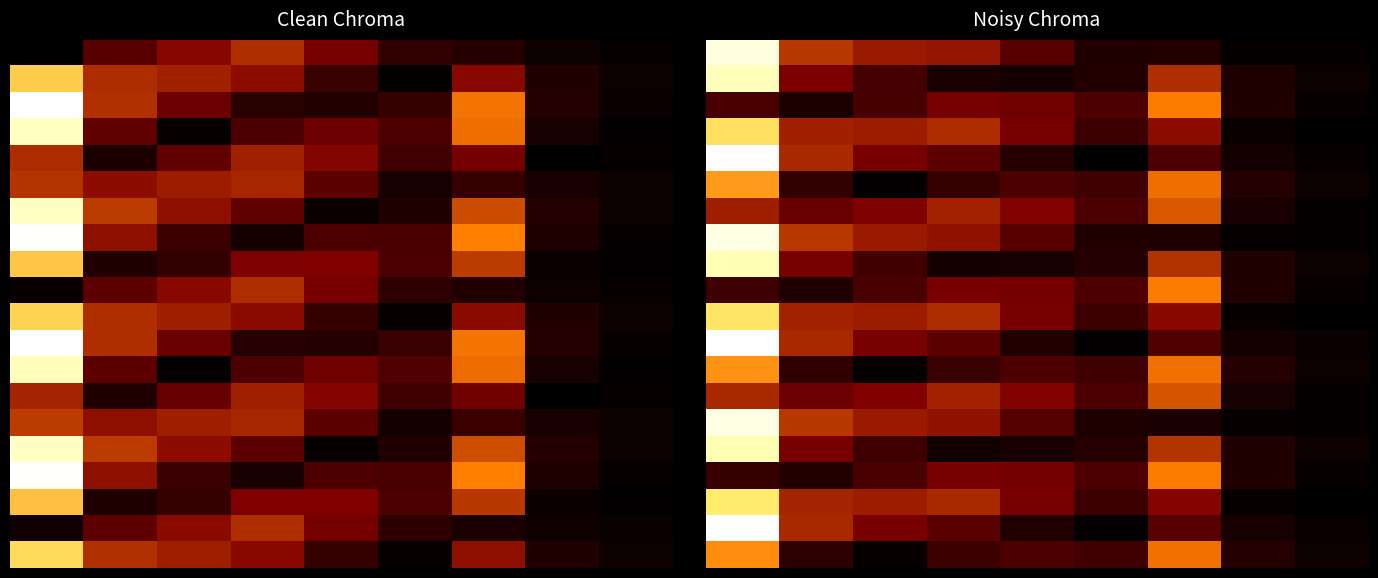

At how many categories does at least one series exceed 0?

9